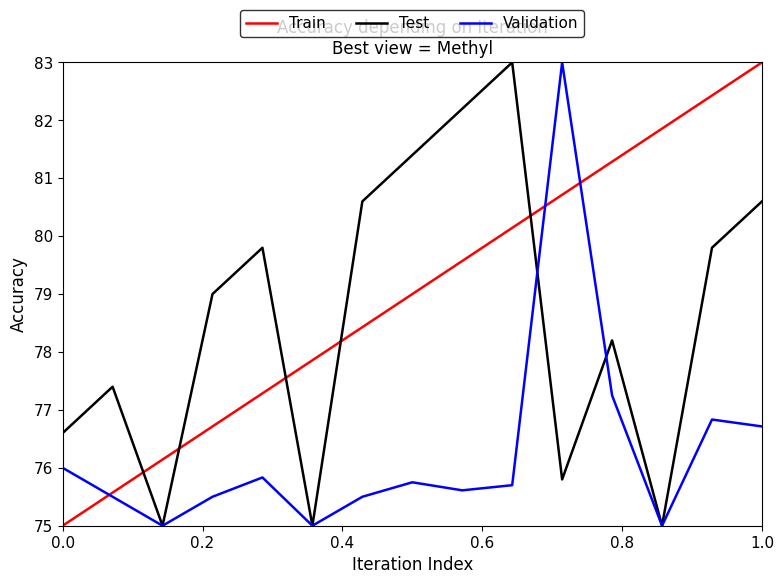

Which series has the largest total across all categories?

Train